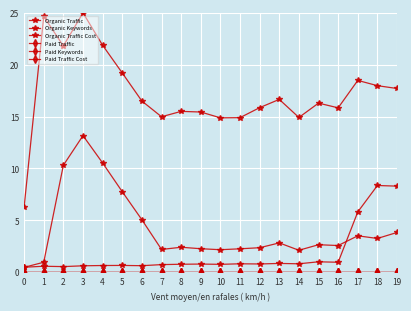

What is the lowest value of the Organic Keywords series?

0.5